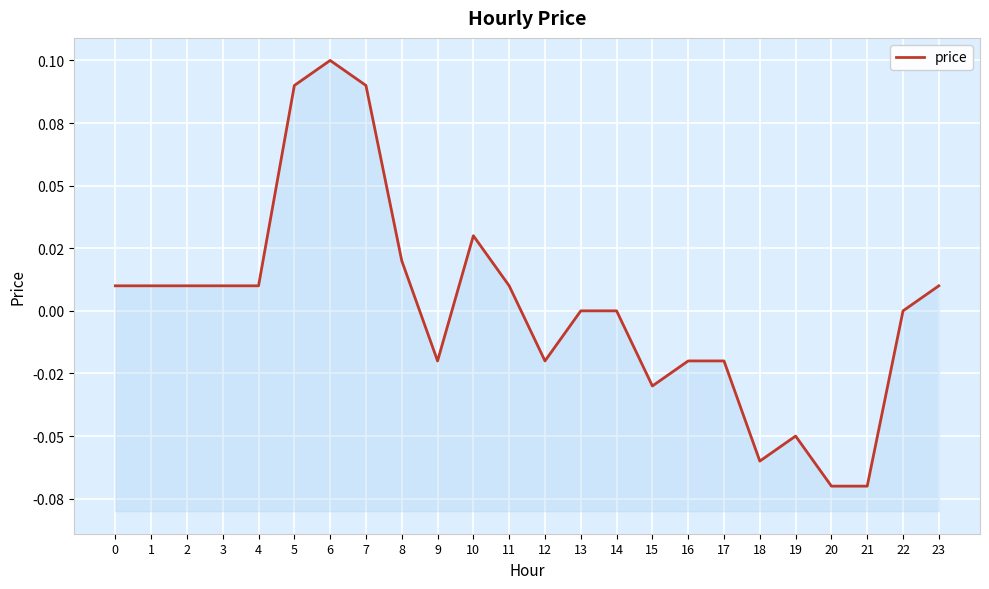

Rank the categories by value from lowest to highest.

20, 21, 18, 19, 15, 9, 12, 16, 17, 13, 14, 22, 0, 1, 2, 3, 4, 11, 23, 8, 10, 5, 7, 6